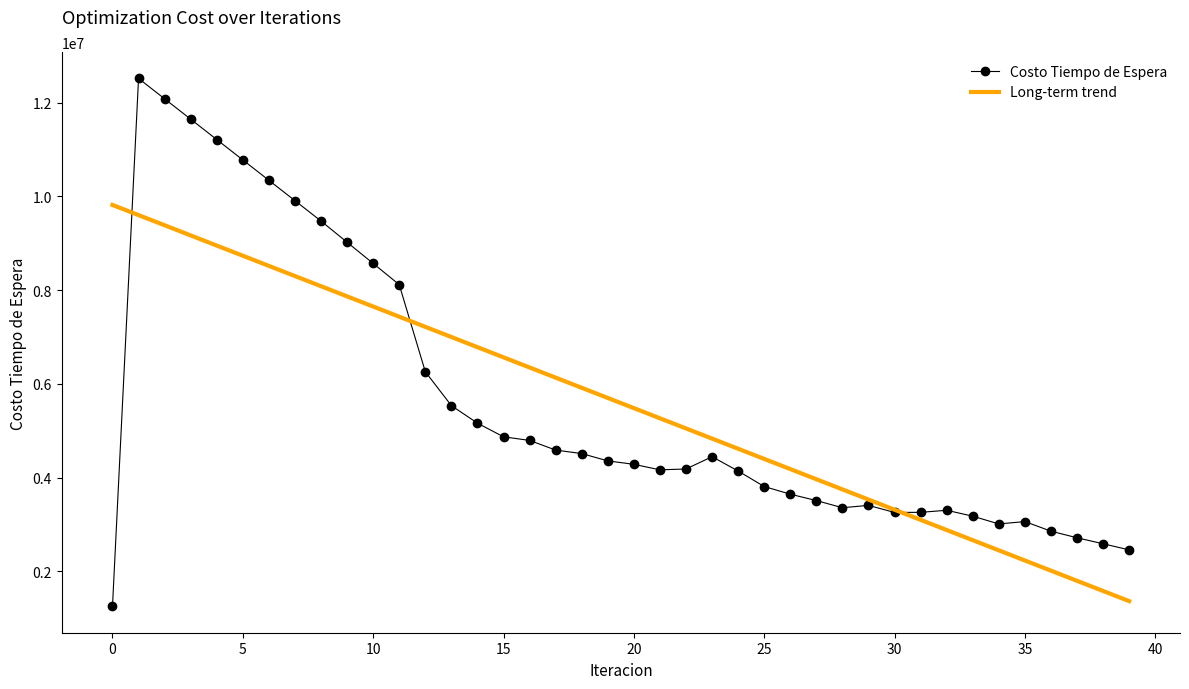

List the series in order of their peak value, highest first.

Costo Tiempo de Espera, Long-term trend